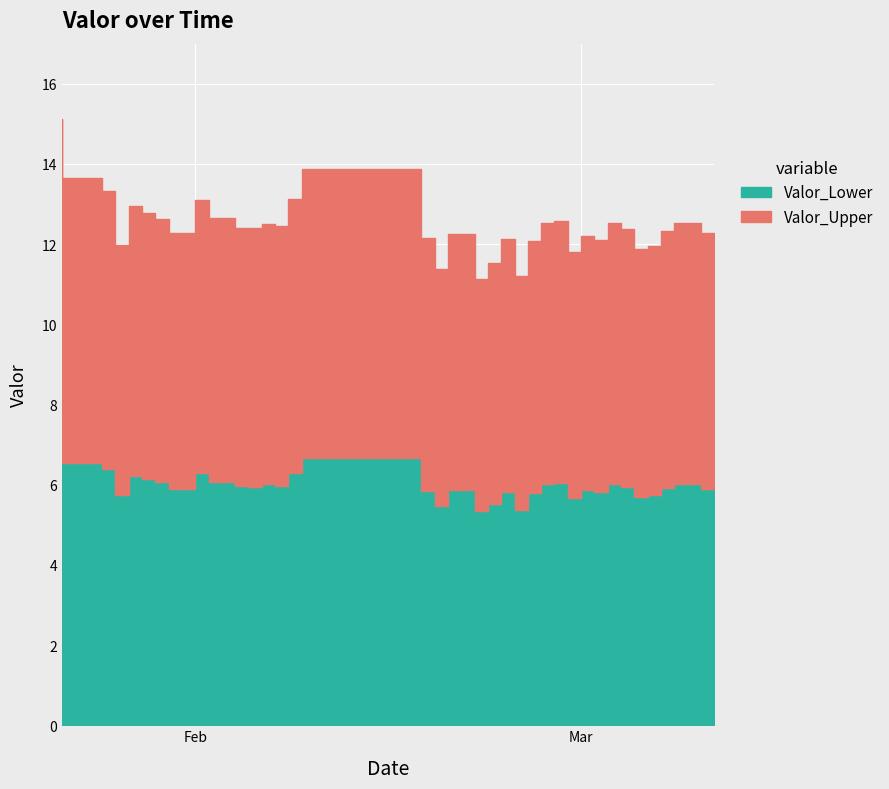

What value does the data have at 2024-03-04?

12.5